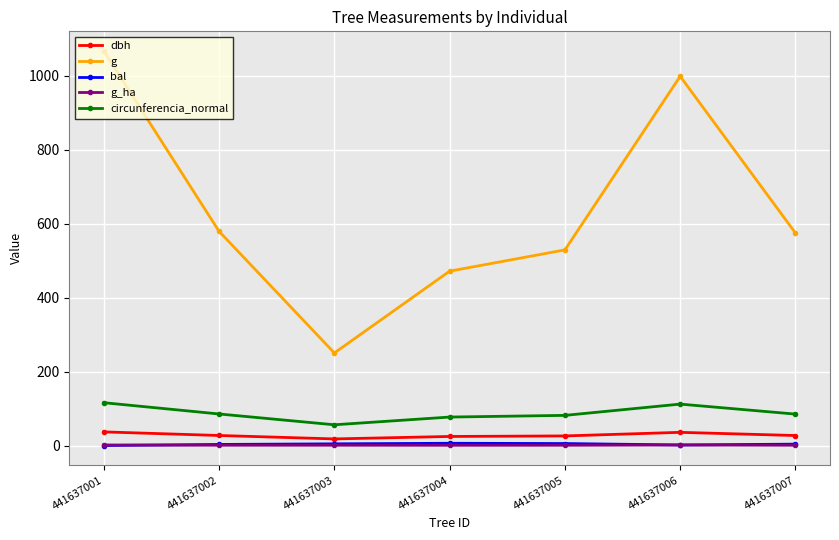

What is the minimum value for circunferencia_normal?

56.1